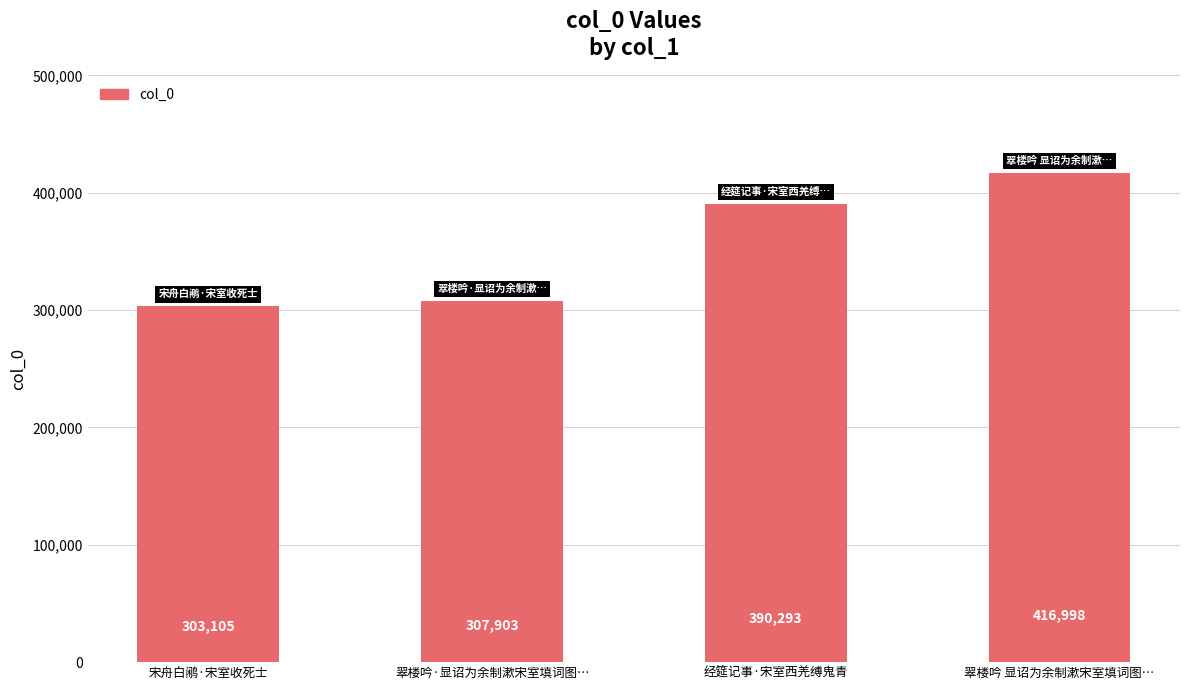

Reading left to right, transcribe all the data shown in this chart.

宋舟白鹇·宋室收死士=303105	翠楼吟·显诏为余制漱宋室填词图…=307903	经筵记事·宋室西羌缚鬼青=390293	翠楼吟 显诏为余制漱宋室填词图…=416998